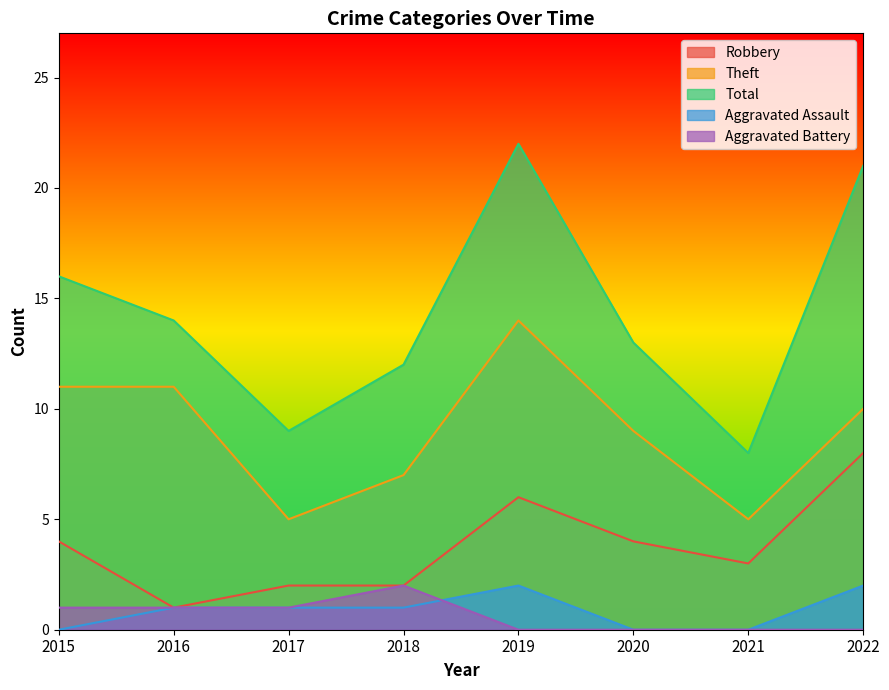

True or false: Aggravated Battery and Robbery intersect in this chart.

False